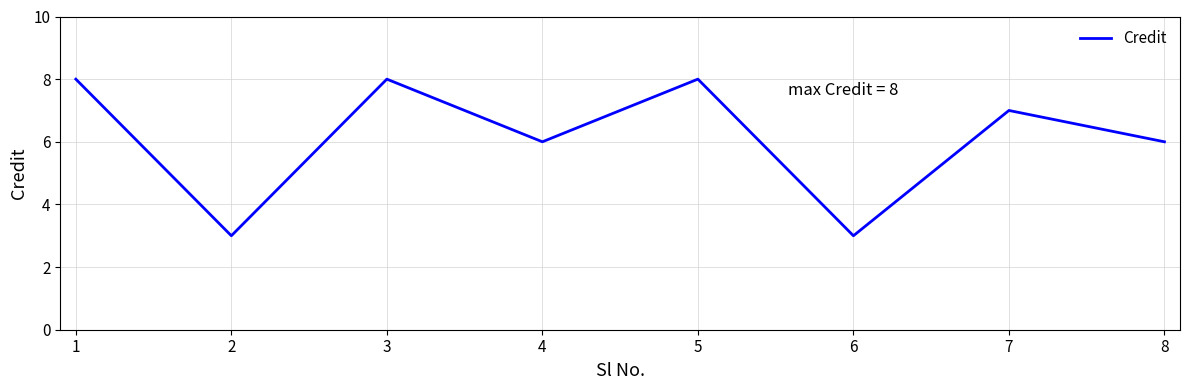

What is the change in value from 1 to 6?

-5